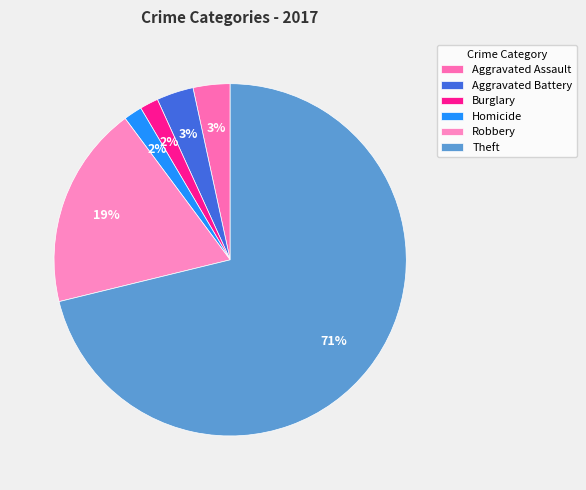

To the nearest percent, what percentage of the pie is Burglary?

2%